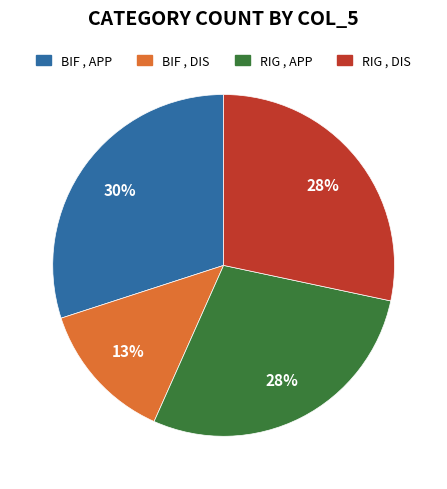

What is the largest slice in the pie chart?

BIF , APP